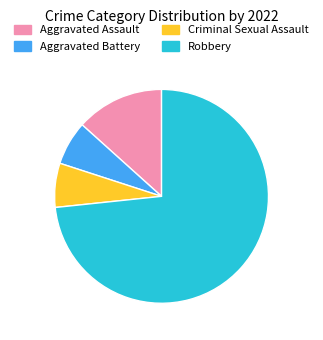

Do Aggravated Battery and Robbery together represent more than half of the pie?

Yes